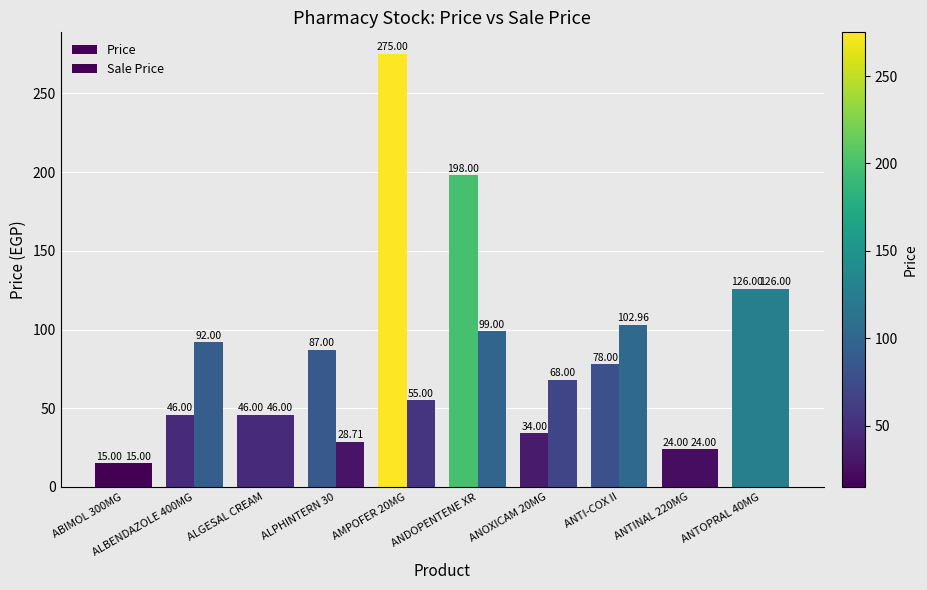

Which series has the largest total across all categories?

Price